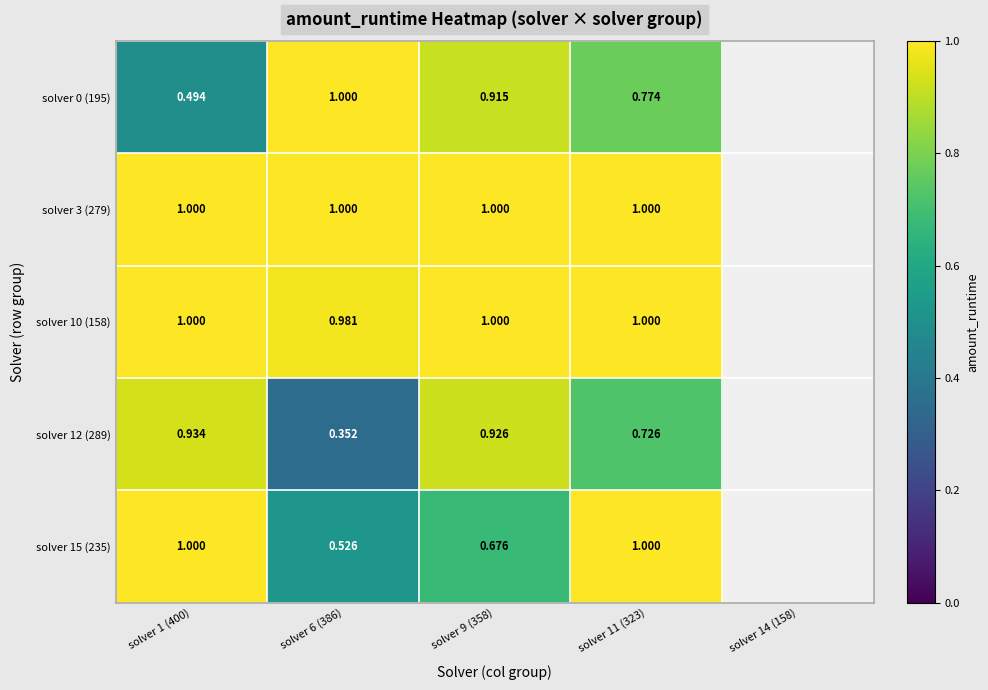

Where is solver 15 (235) nearest to the value 0?

solver 6 (386)